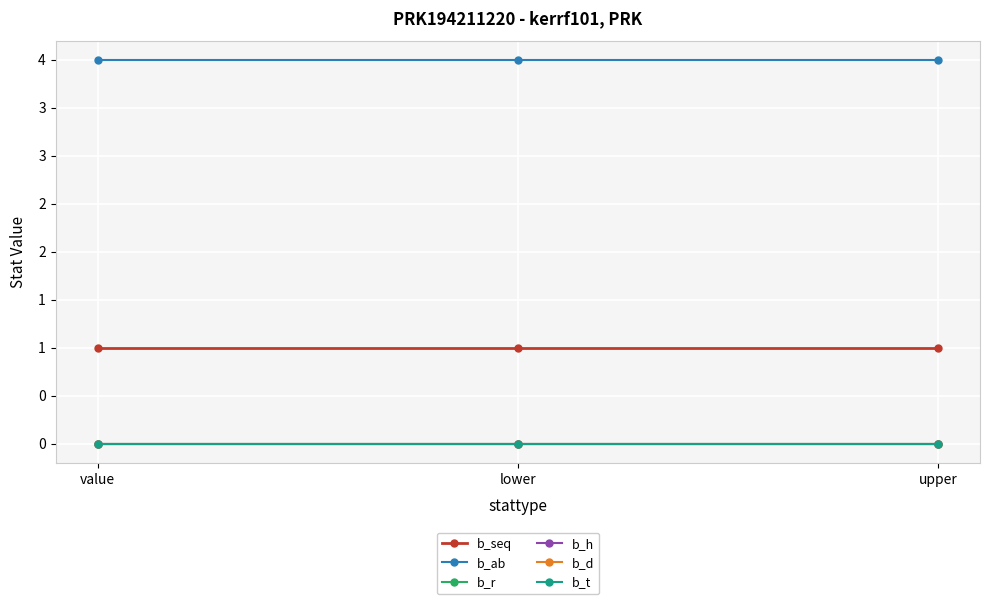

What is the spread (max minus min) of values at value?

4